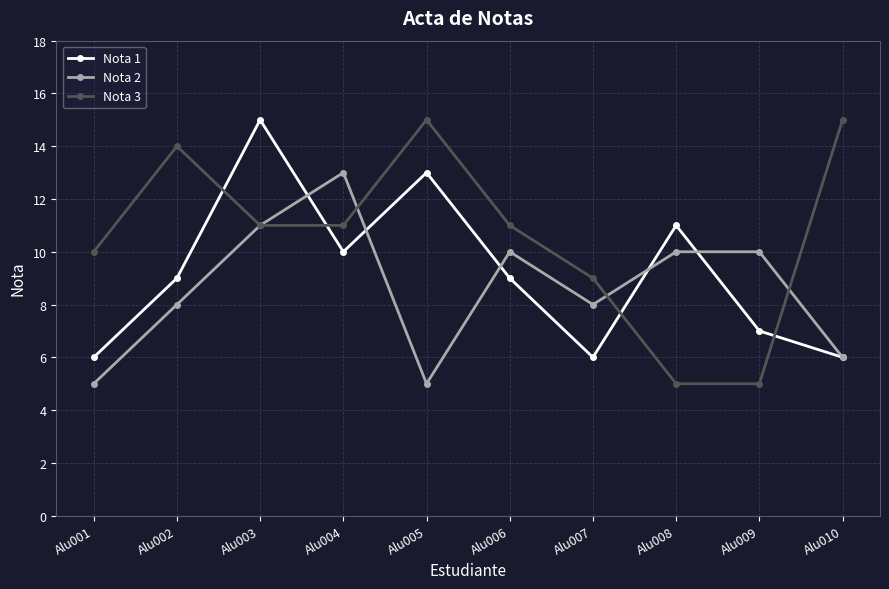

The Nota 2 series shows 5 at Alu005. True or false?

True